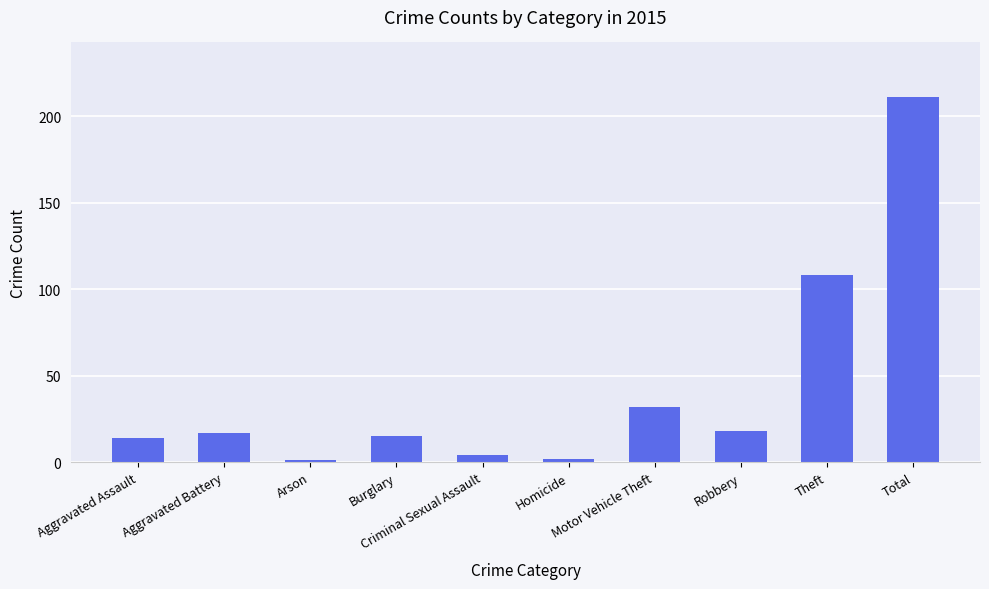

How many bars are there in total?

10